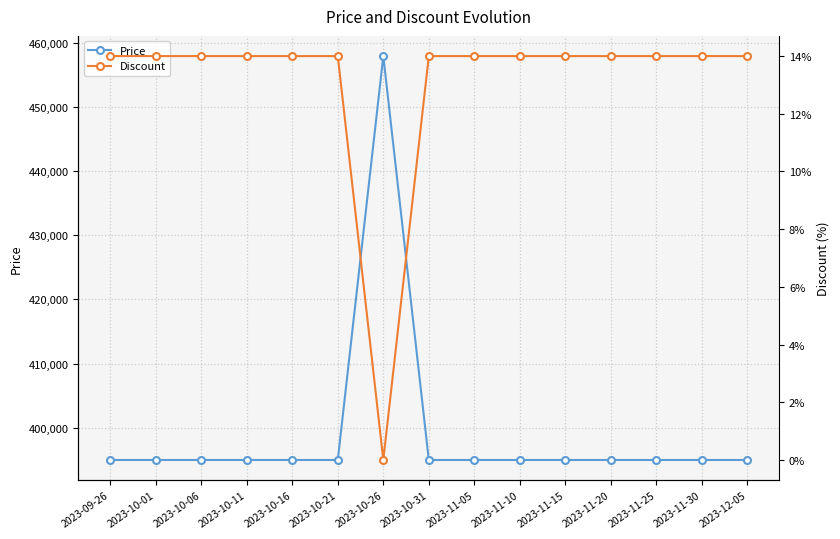

What position from the right is 2023-10-06?

13